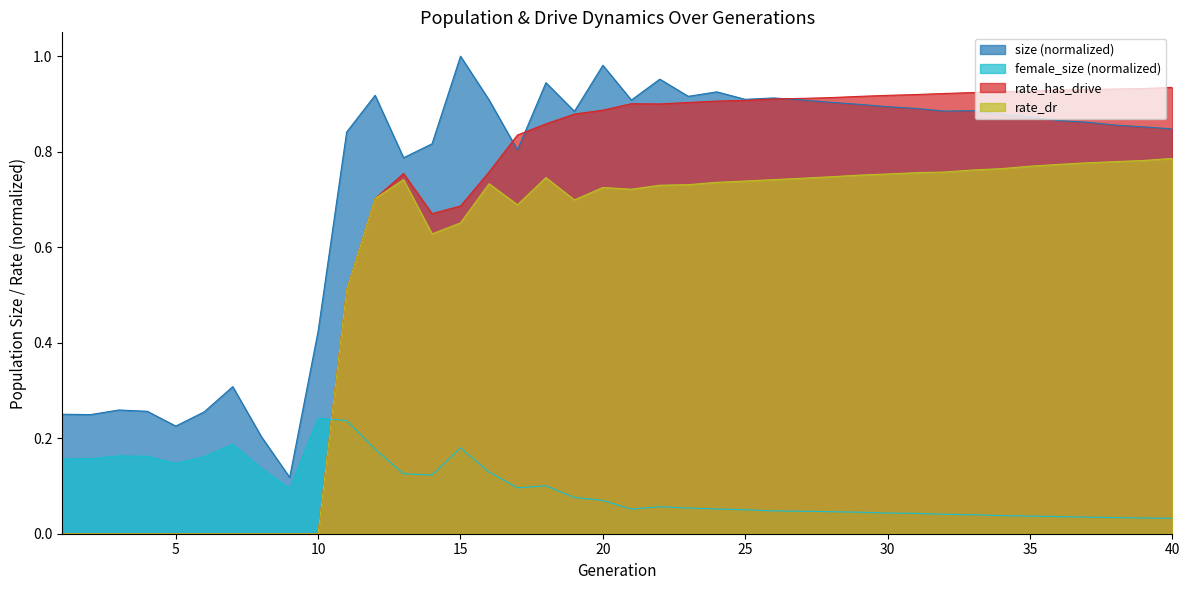

At 12, list the series in order from smallest to largest.

female_size, rate_dr, rate_has_drive, size